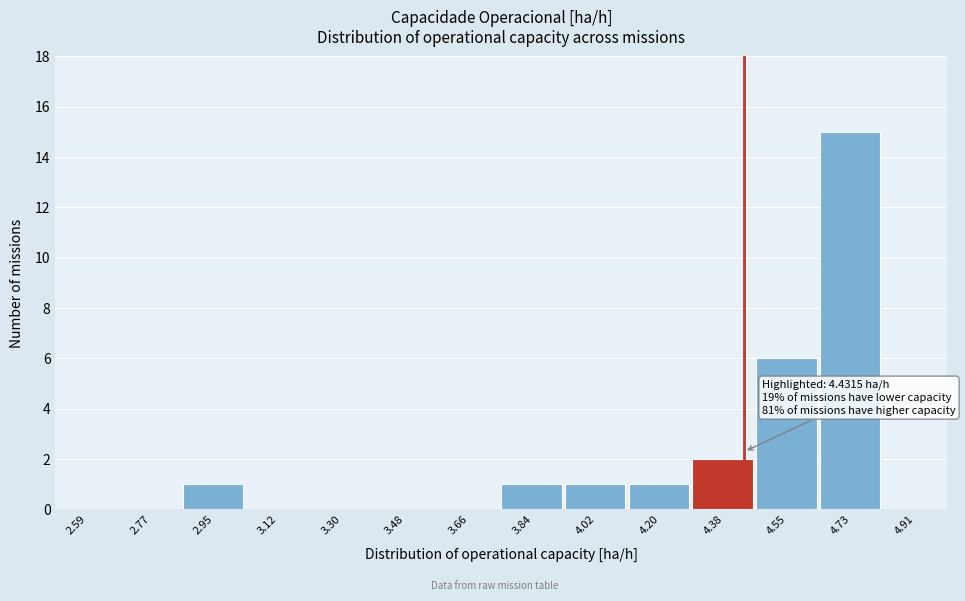

Which range on the x-axis has the tallest bar?

4.64 to 4.82